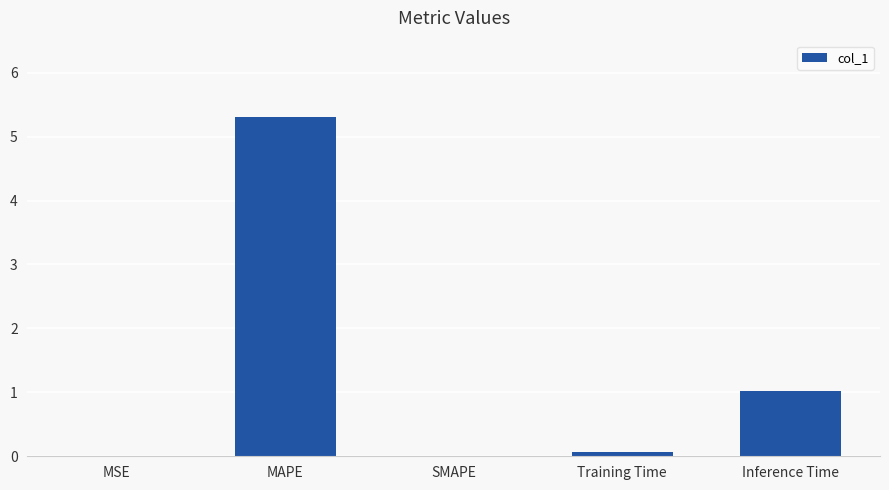

Are the bars horizontal?

No